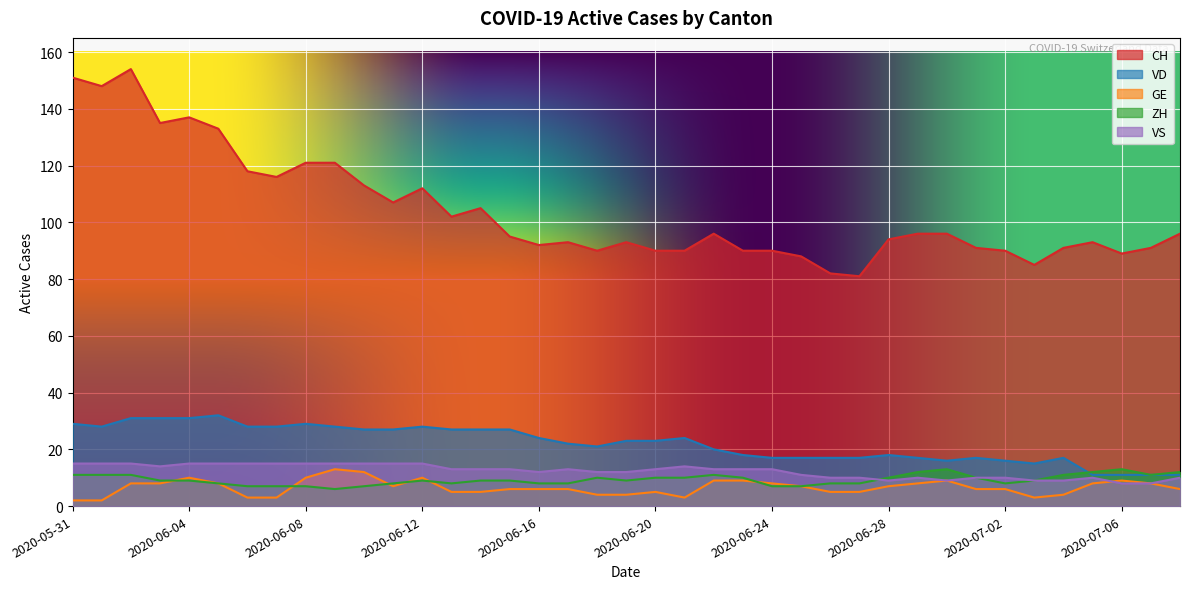

The ZH series shows 3 at 2020-06-16. True or false?

False